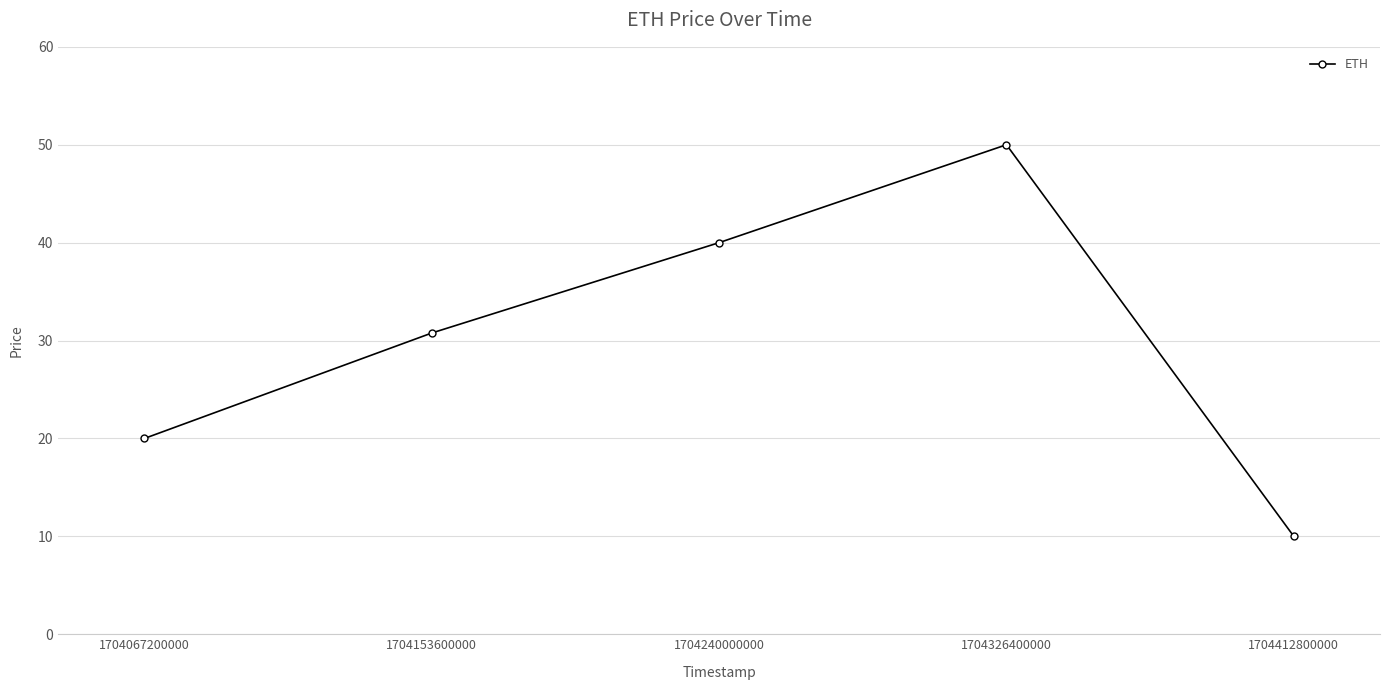

At which label does the data first exceed 30?

1704153600000